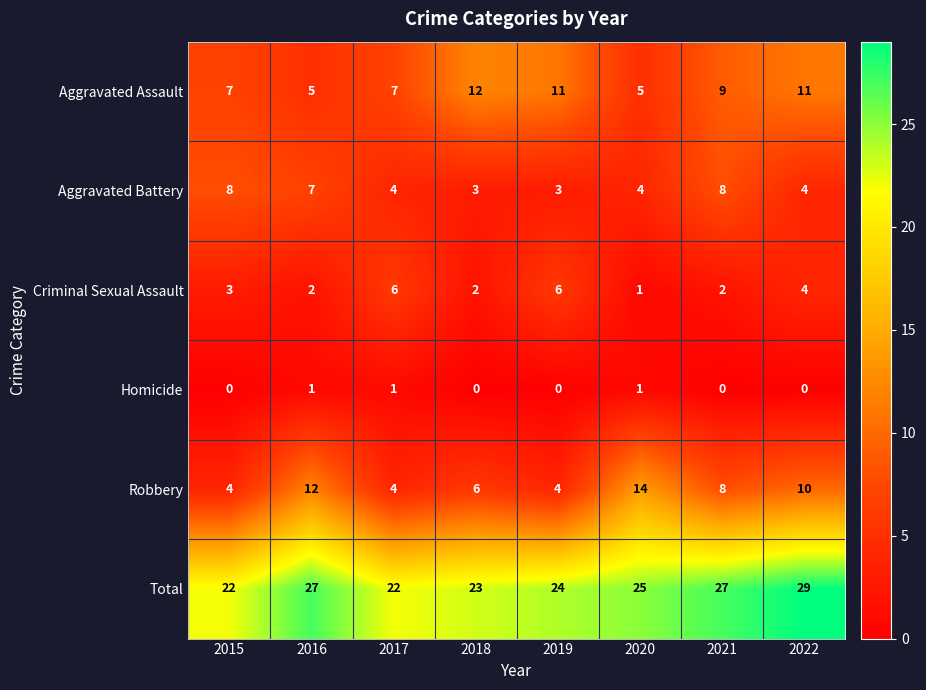

What is the difference between the highest and lowest values at 2015?

22